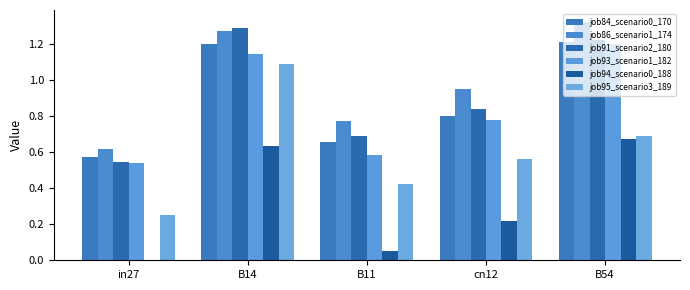

What is the difference between the job94_scenario0_188 values at in27 and B11?

0.1